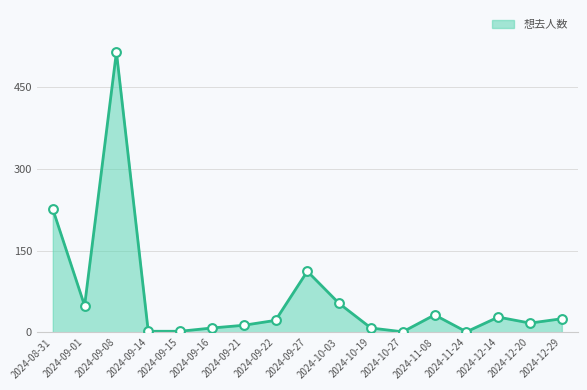

Between 2024-09-16 and 2024-12-29, which is larger?

2024-12-29